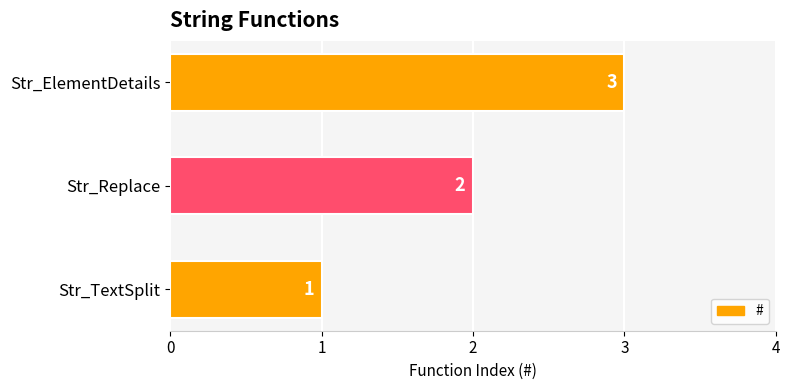

How many values are between 1 and 3?

3